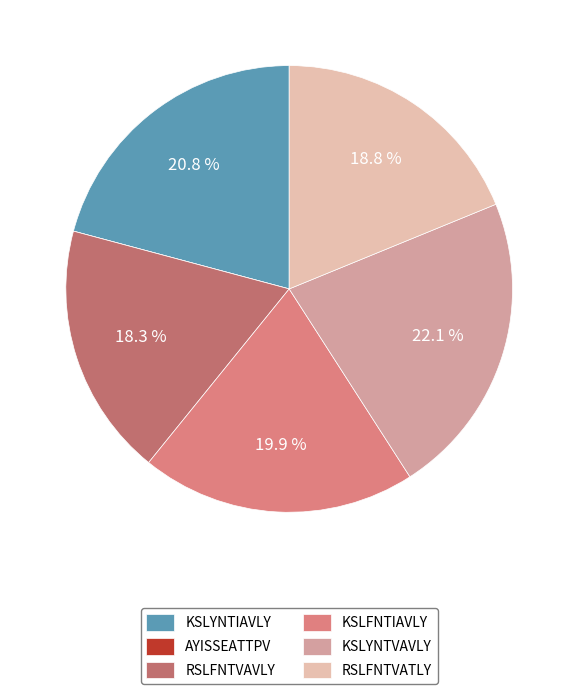

To the nearest percent, what is the average slice percentage?

17%